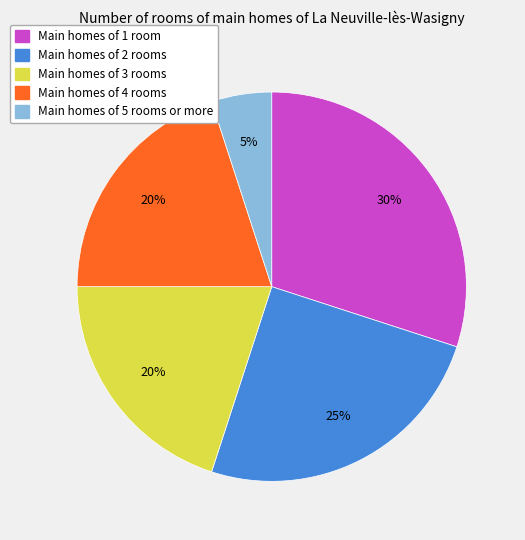

Combined, do Main homes of 5 rooms or more and Main homes of 2 rooms account for over 50%?

No